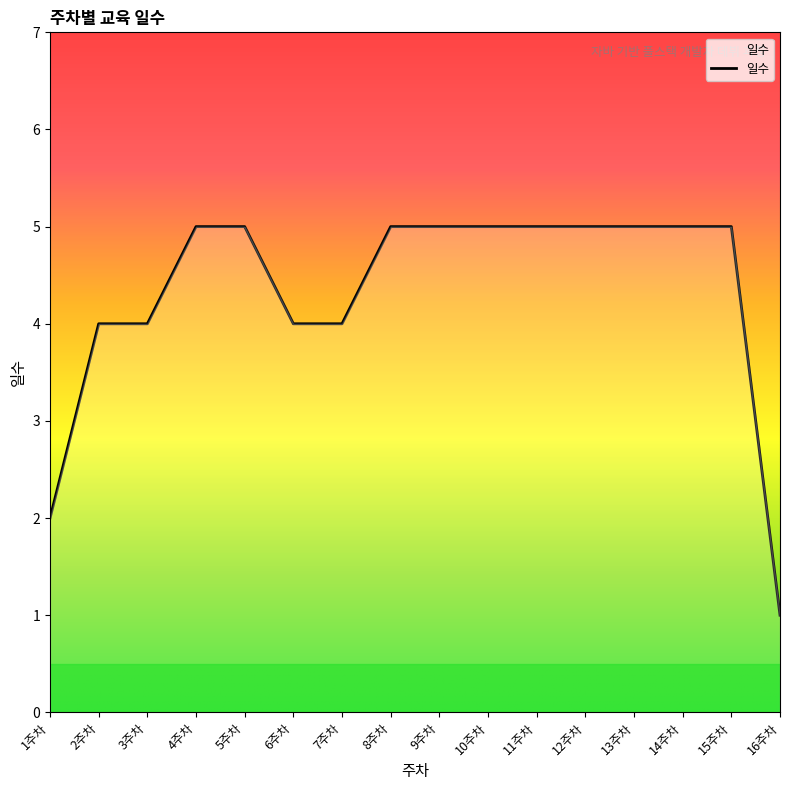

How many lines are shown in the chart?

1